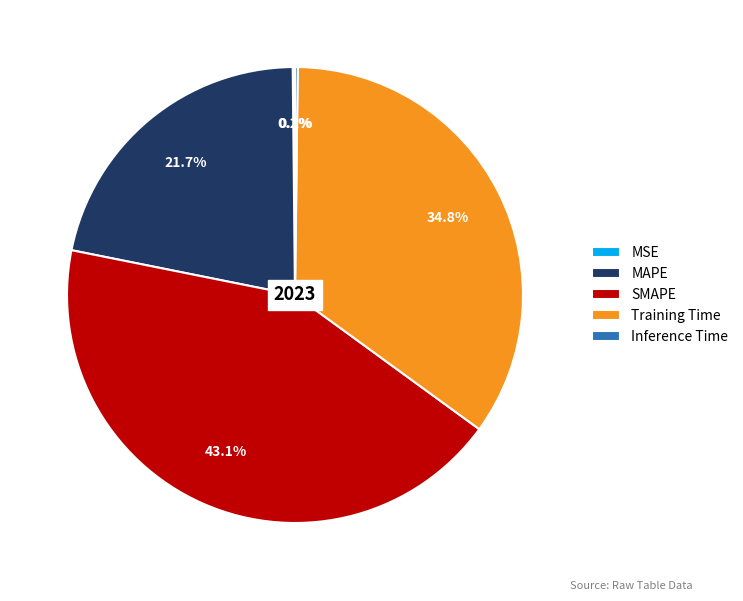

Which slice is the largest?

SMAPE